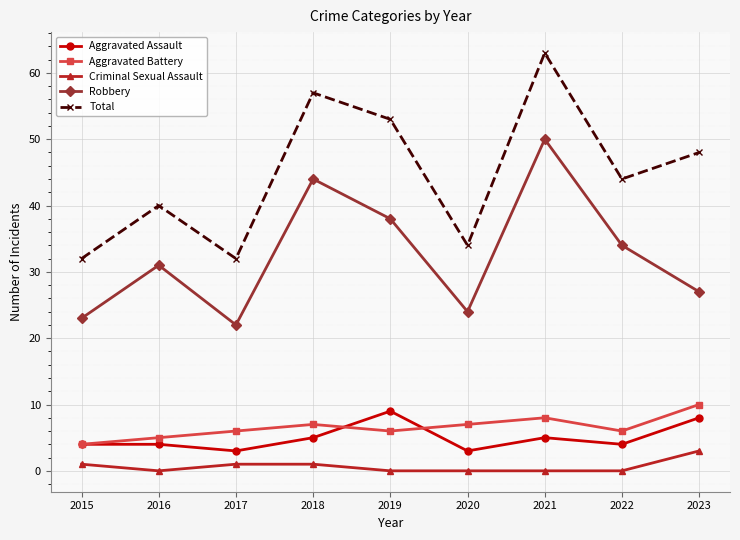

Which series has the widest spread of values?

Total